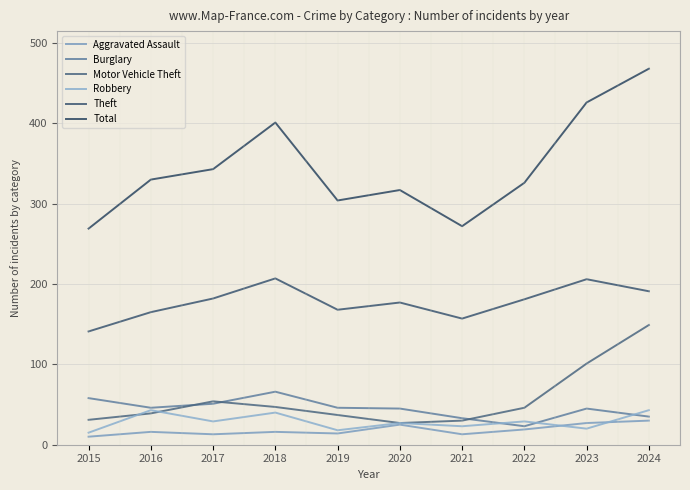

List the labels in order of Motor Vehicle Theft value, largest first.

2024, 2023, 2017, 2018, 2022, 2016, 2019, 2015, 2021, 2020